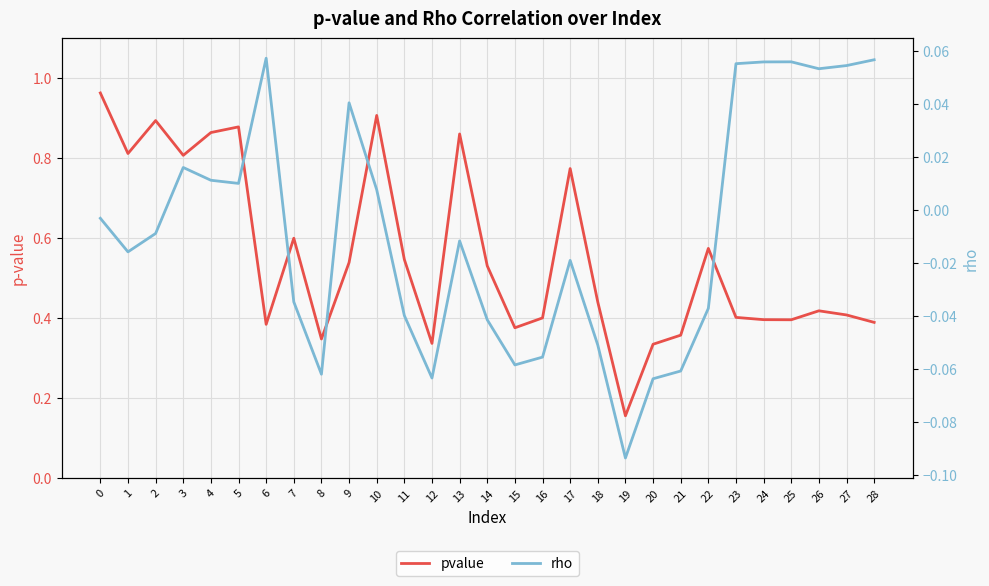

At which label is pvalue closest to 0?

19